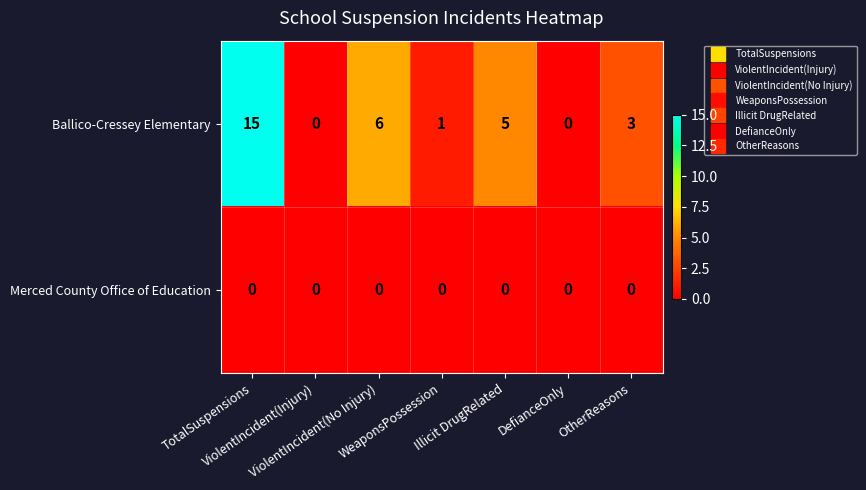

Rank the series by their average value, from lowest to highest.

Merced County Office of Education, Ballico-Cressey Elementary